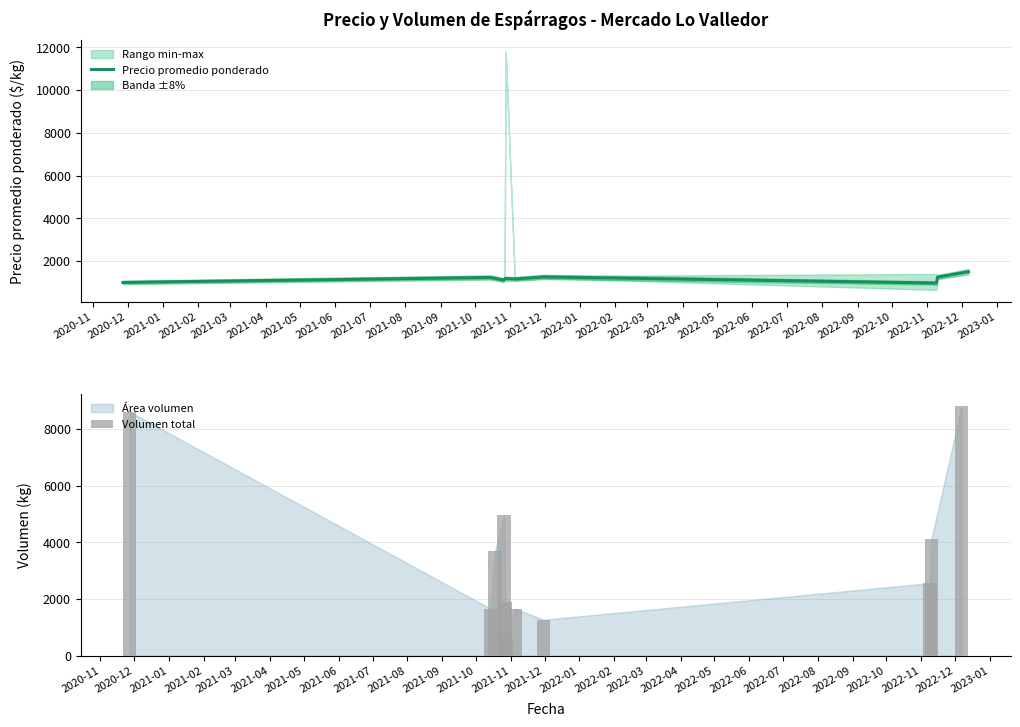

What is the difference between the maximum and minimum values in the Volumen total series?

8140